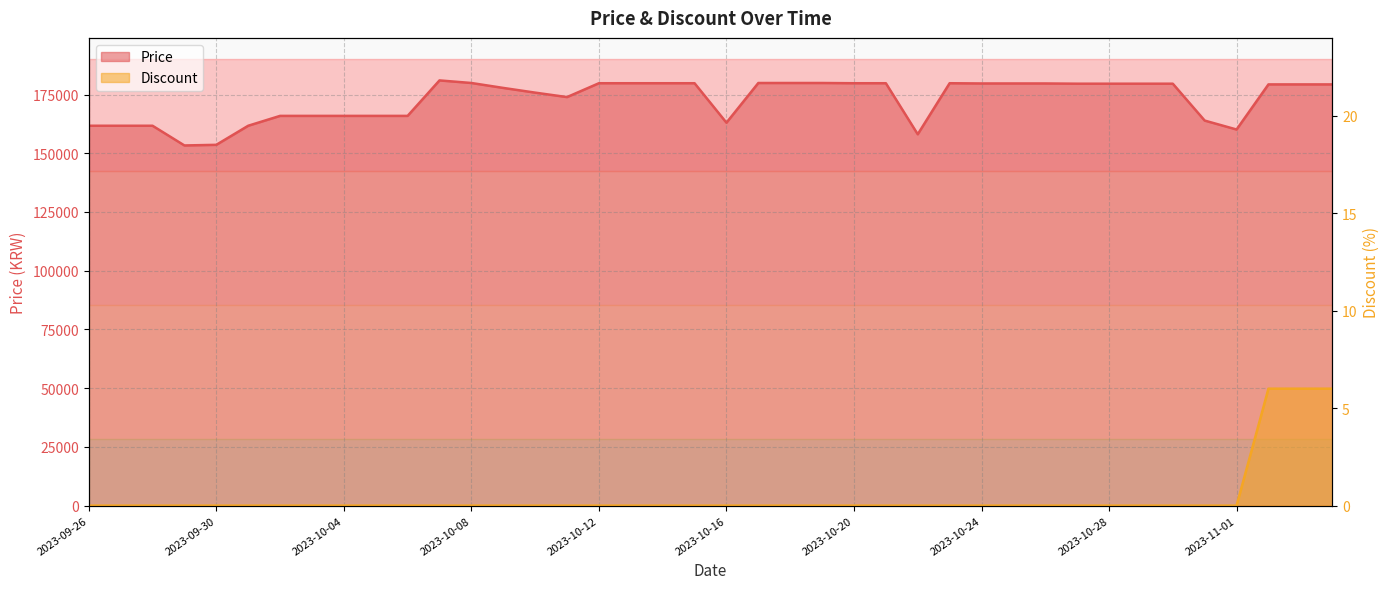

List the series in order of their peak value, lowest first.

Discount, Price